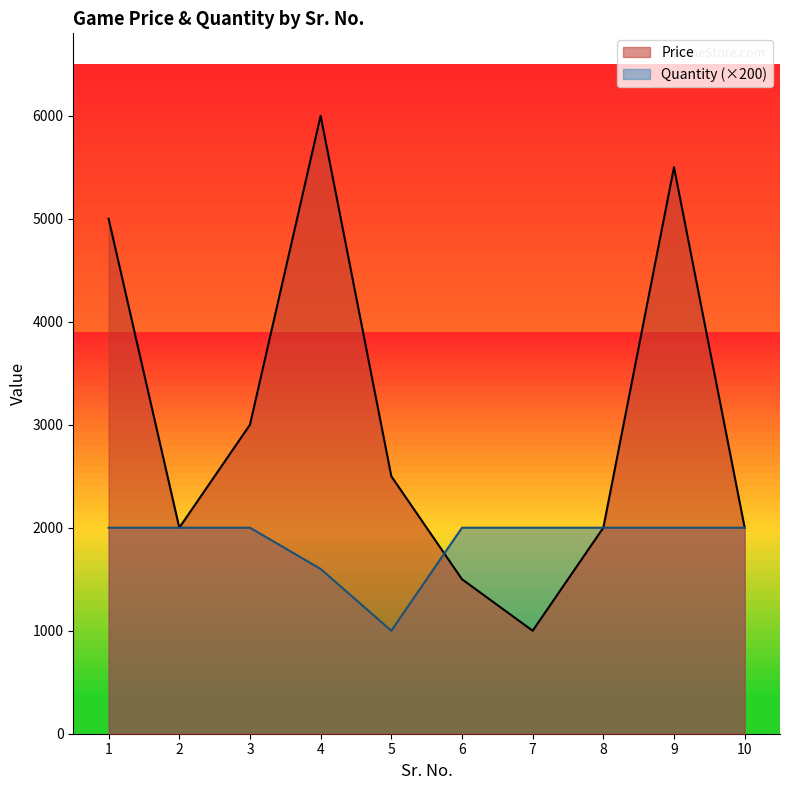

Between which two adjacent categories do Quantity and Price first intersect?

5 and 6